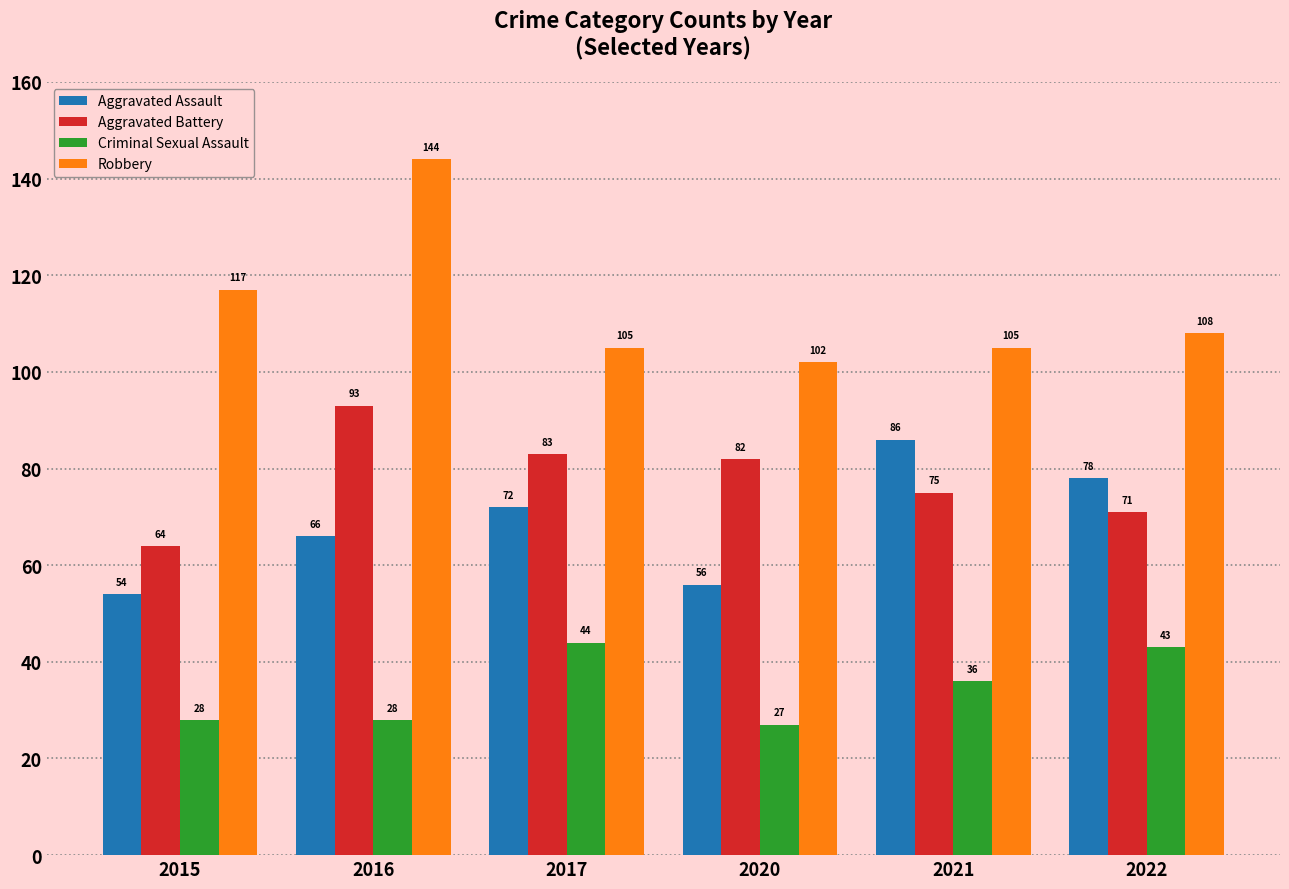

What is the smallest value displayed?

27